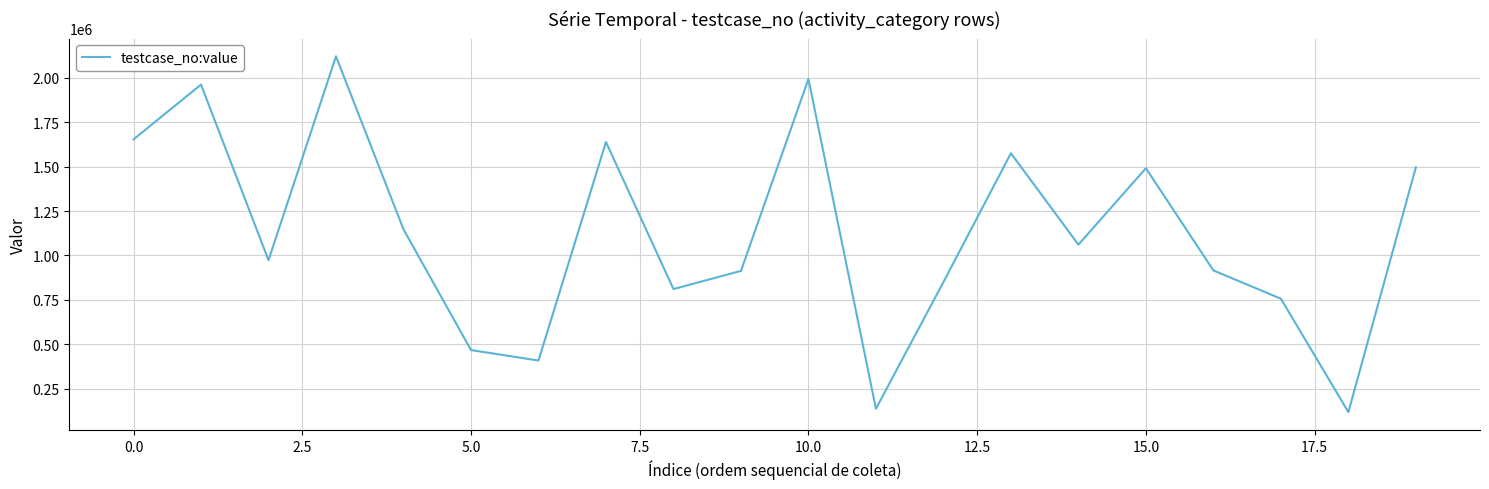

What is the difference between the maximum and minimum values?

2004047